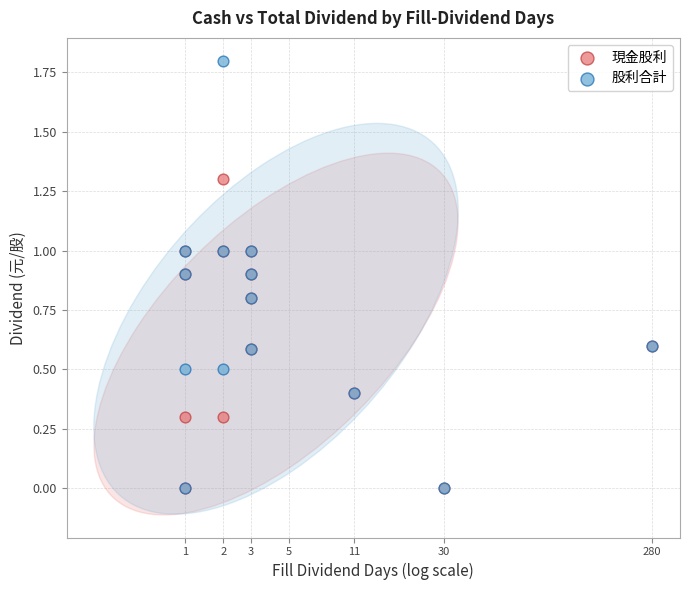

What are all the series names shown in the legend?

現金股利, 股利合計